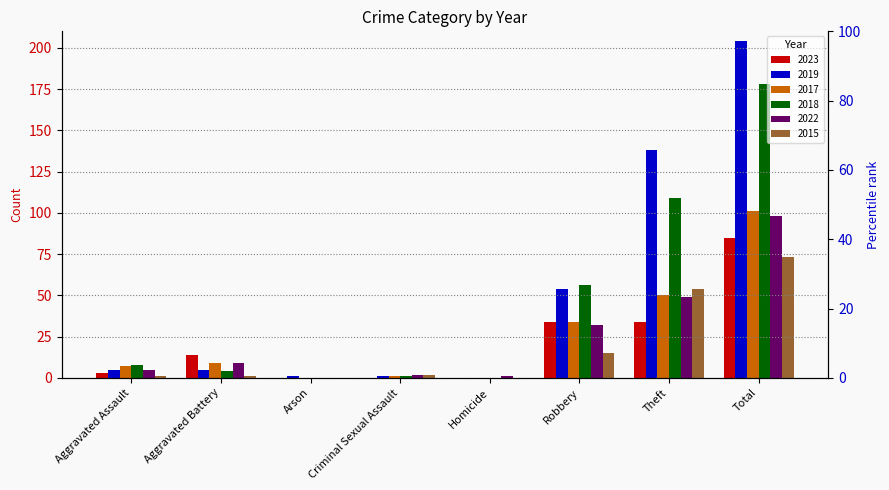

Where does the 2017 series first go above 9?

Robbery